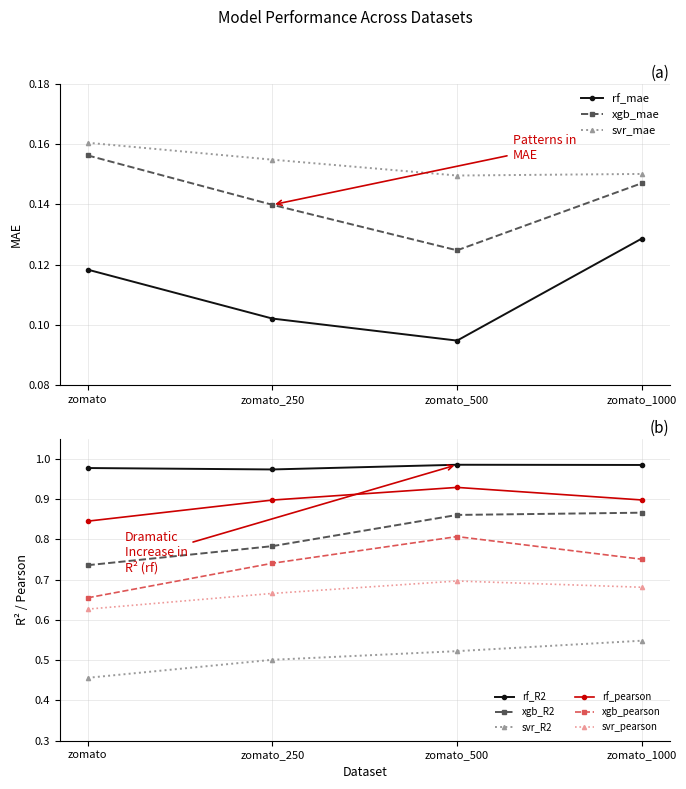

What is the label of the 1st point from the right?

zomato_1000